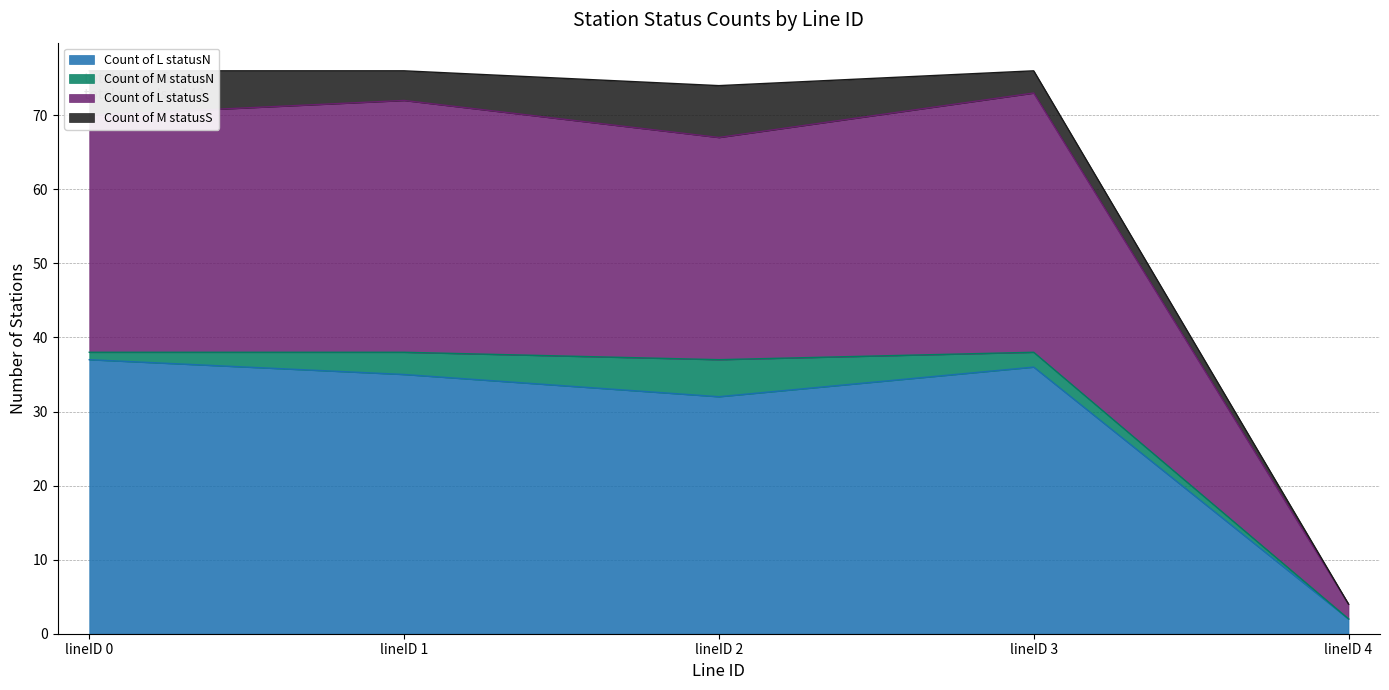

What is the approximate value of Count of L statusN at lineID 4?

2